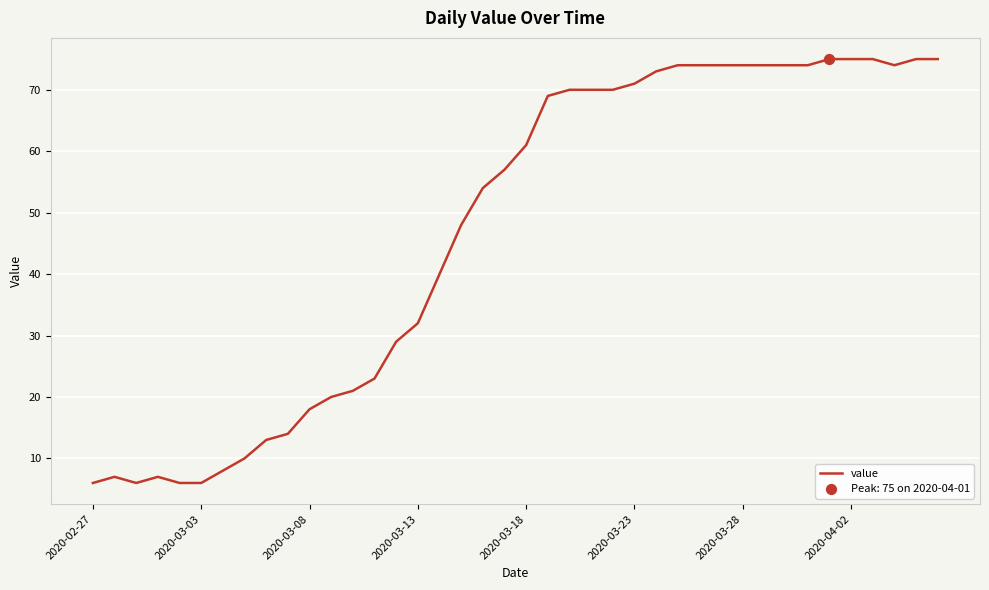

What is the maximum value shown in the chart?

75